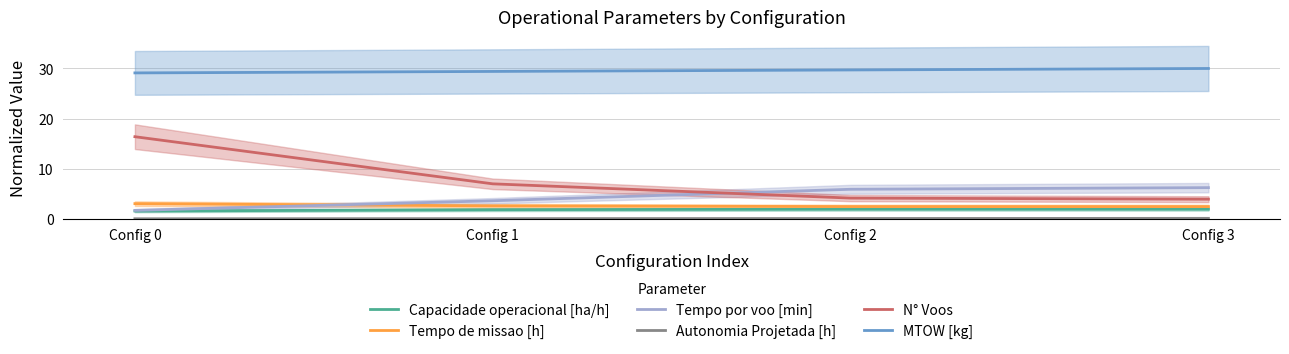

Is the value of Tempo de missao [h] at Config 0 greater than the value of Capacidade operacional [ha/h] at Config 1?

Yes